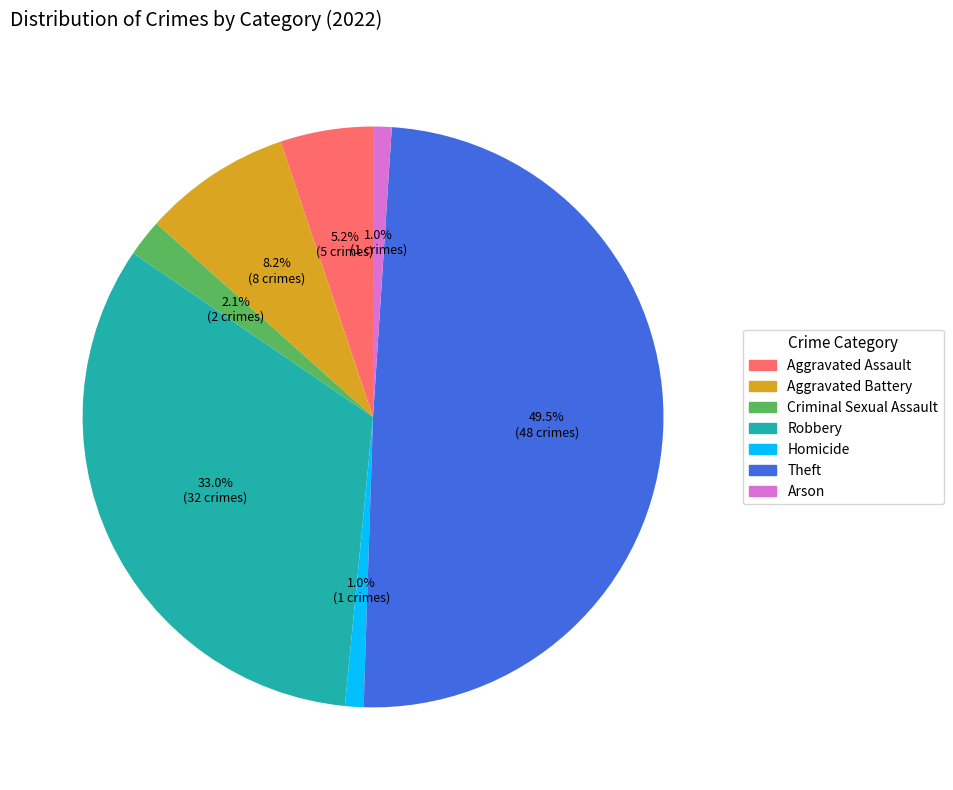

Does Arson represent more than half of the total?

No